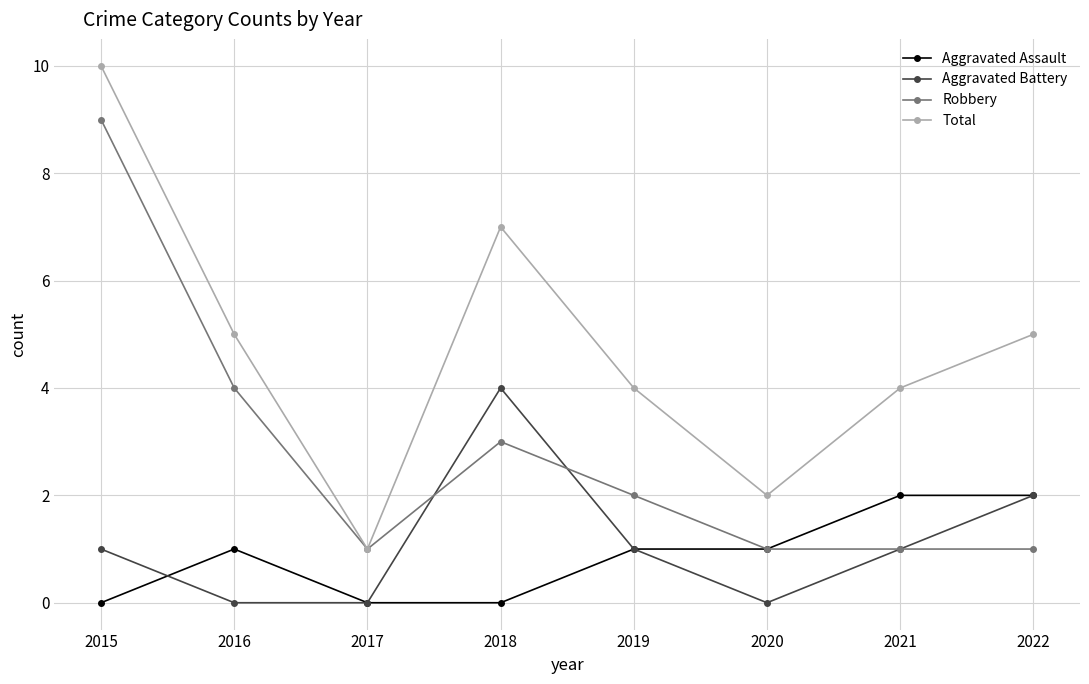

Which series changed the most between 2016 and 2019?

Robbery